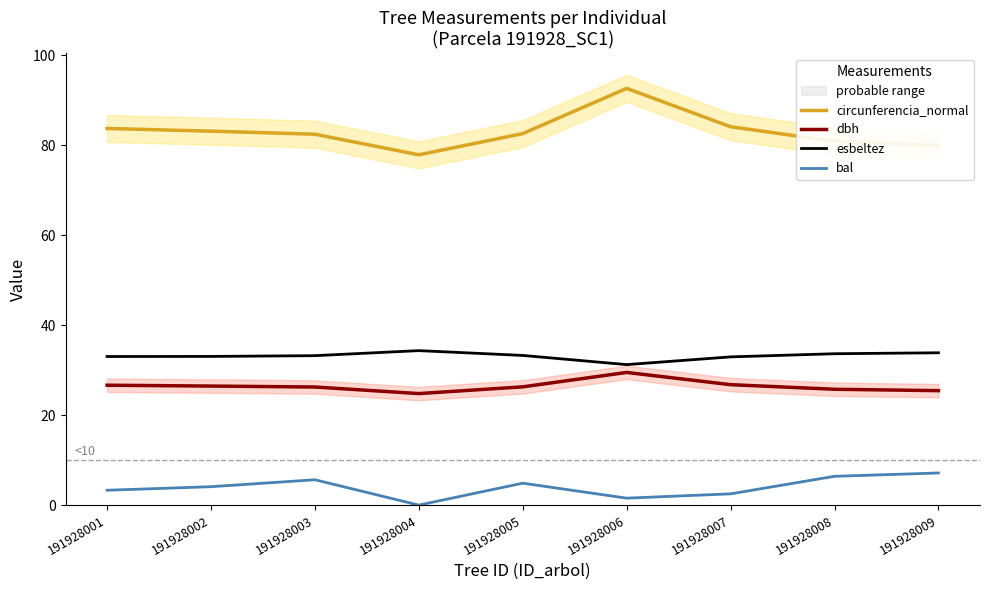

At how many categories does at least one series exceed 19?

9